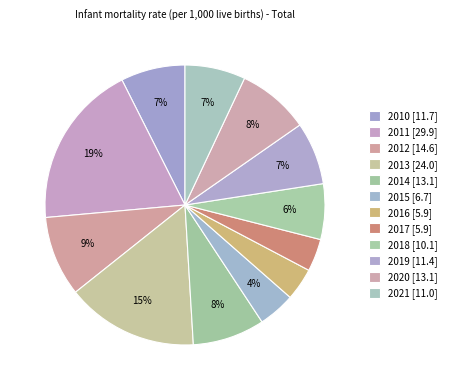

What is the ratio of the value at 2013 to the value at 2012?

1.6